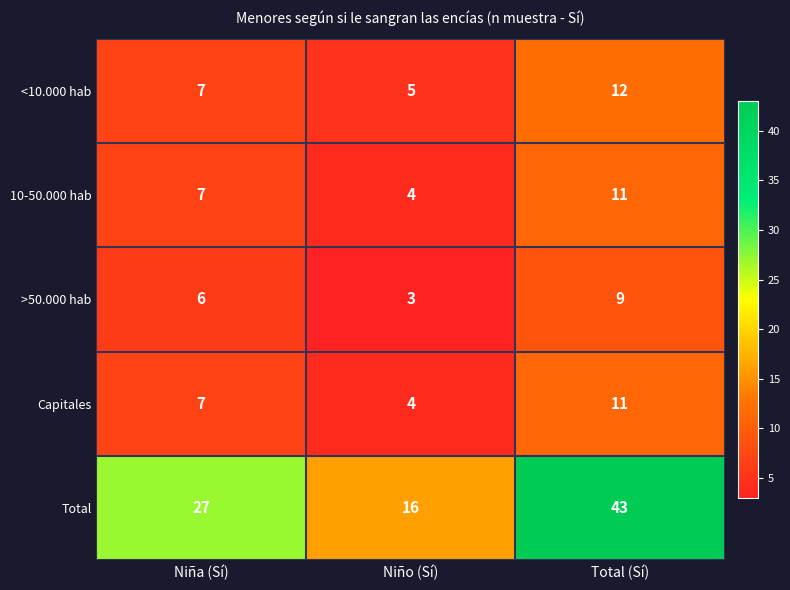

Which series has the largest total across all categories?

Total